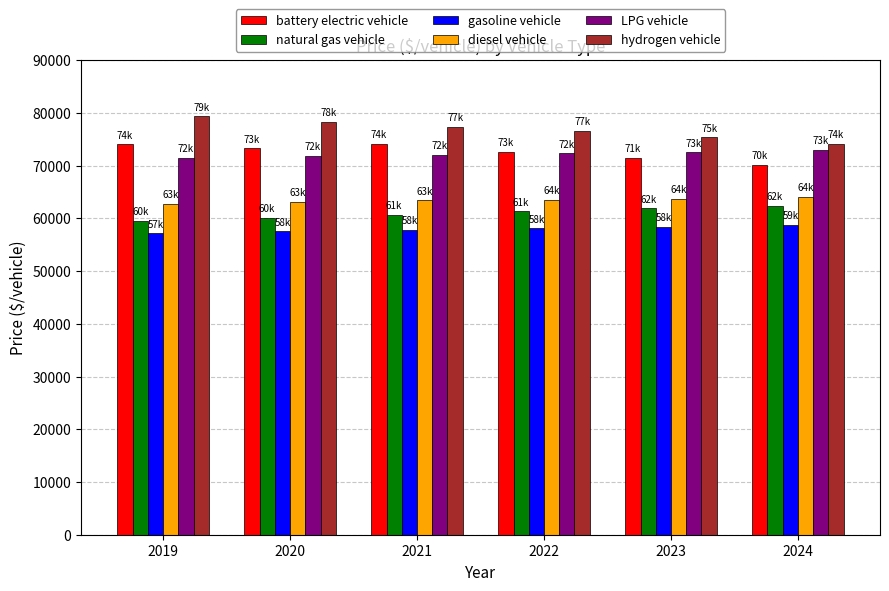

How many categories are shown in the chart?

6